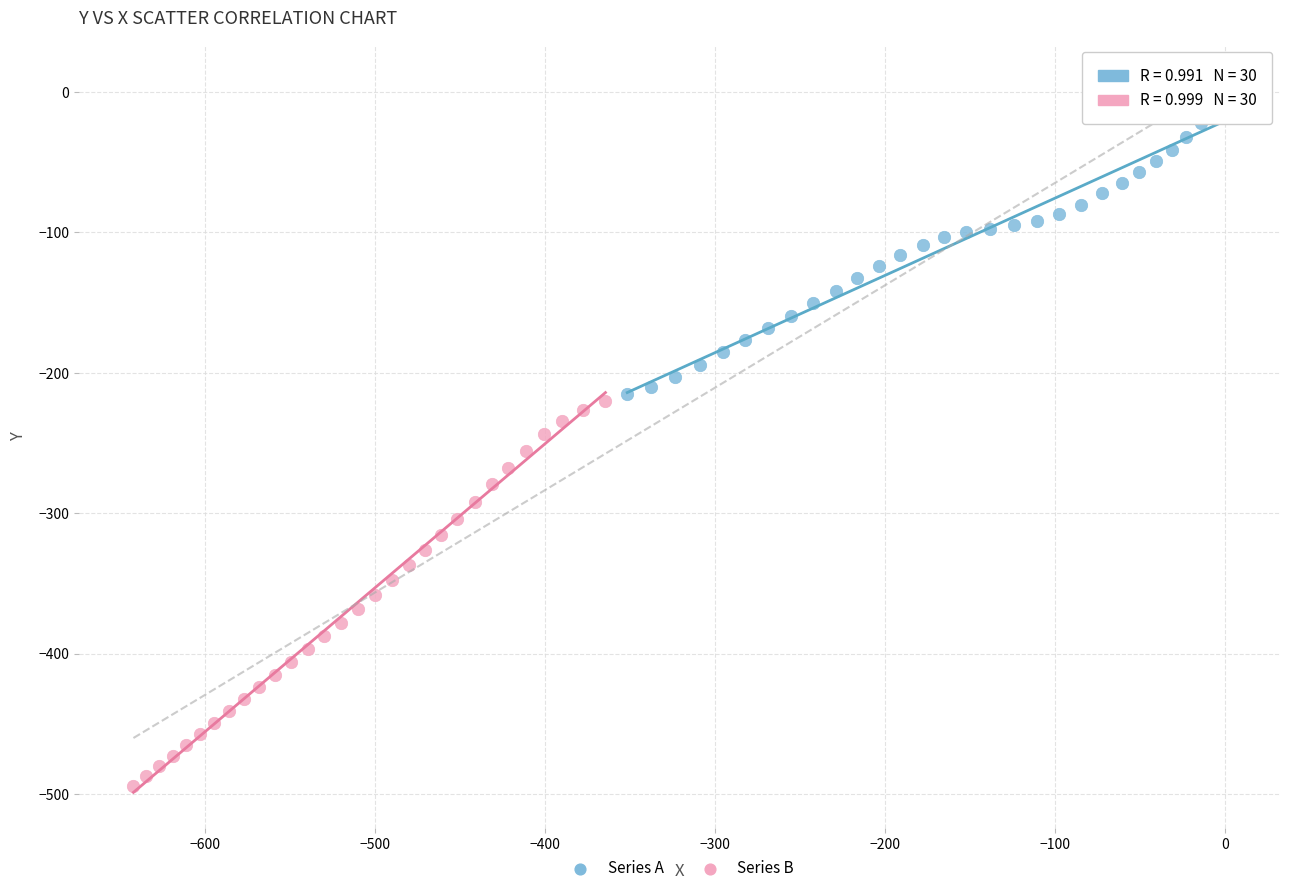

Which series reaches the minimum Y coordinate?

Series B